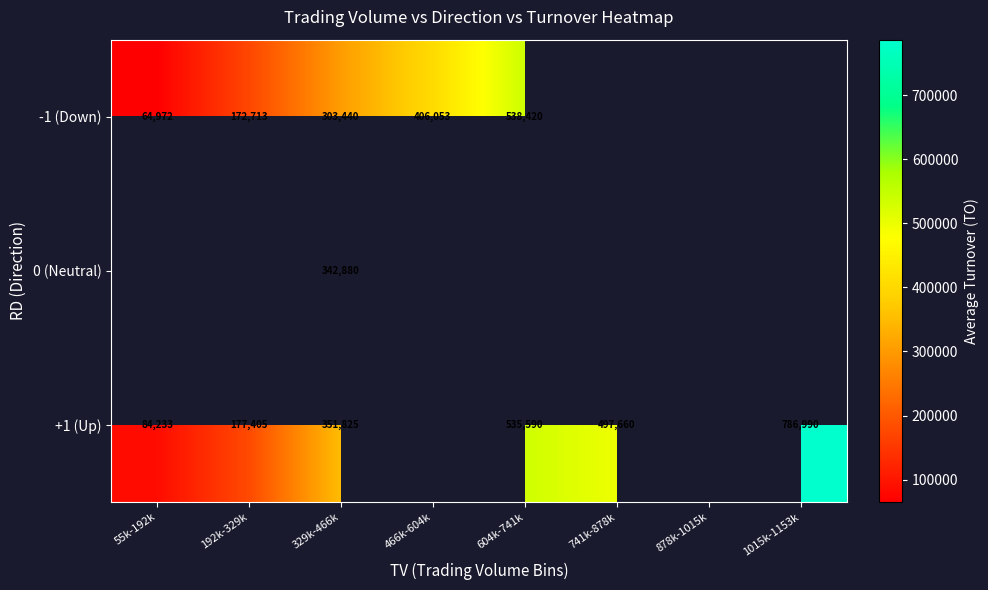

True or false: +1 (Up) has a value of 333566.6 at 741k-878k.

False